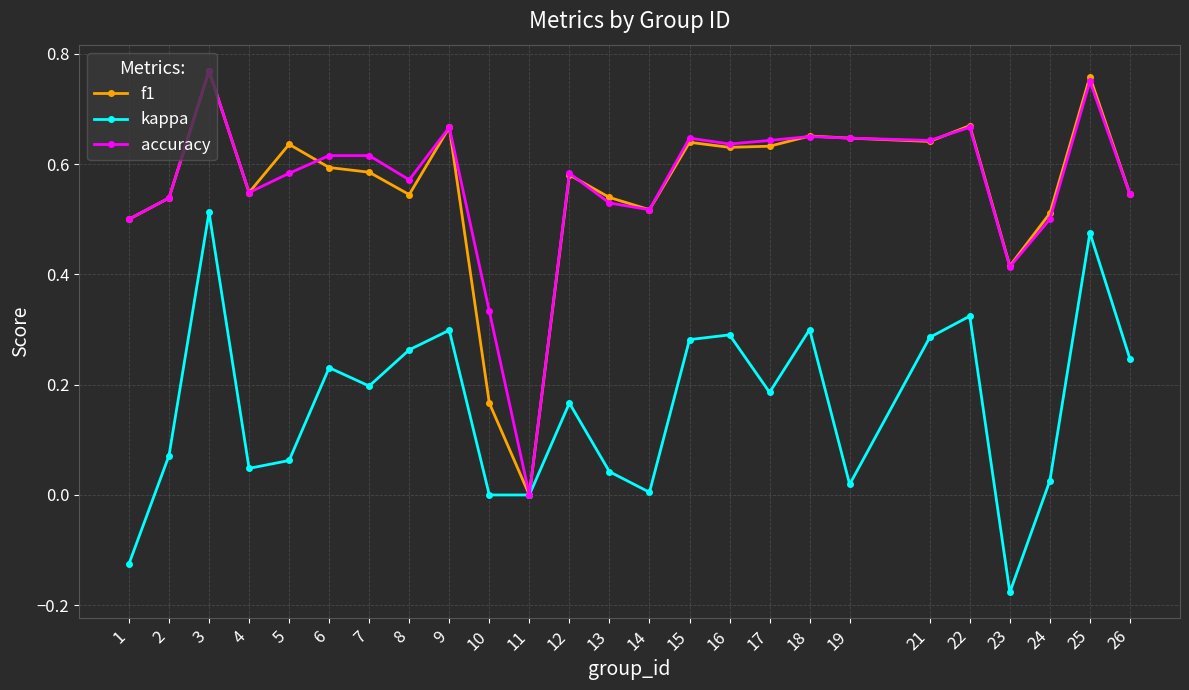

True or false: accuracy has a value of 0.4 at 17.

False